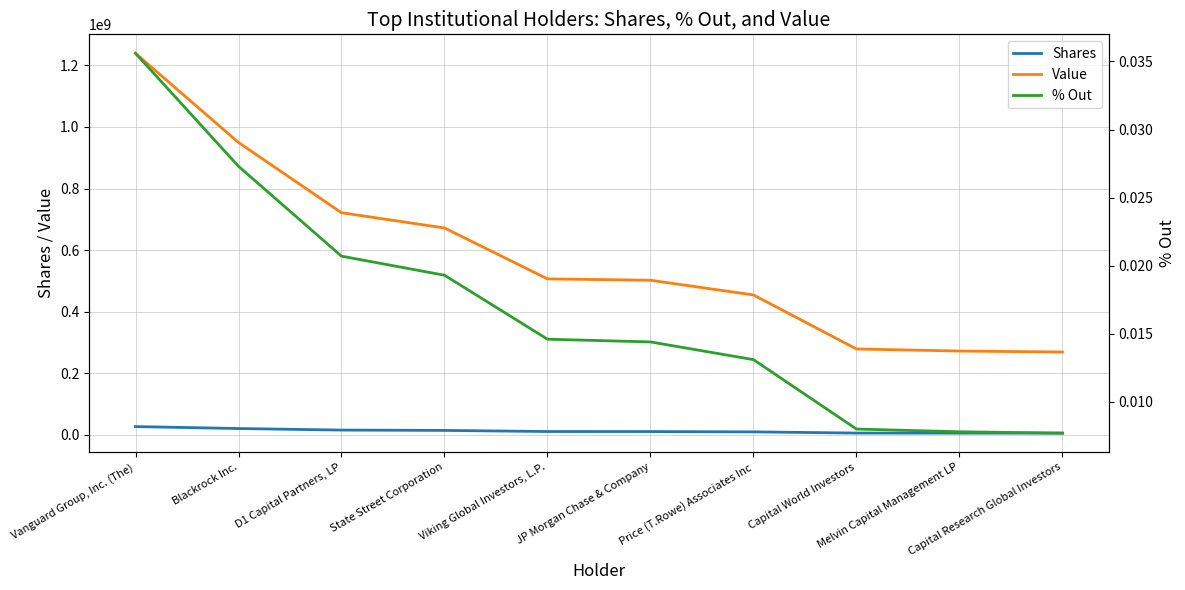

What is the minimum value for Value?

269274832